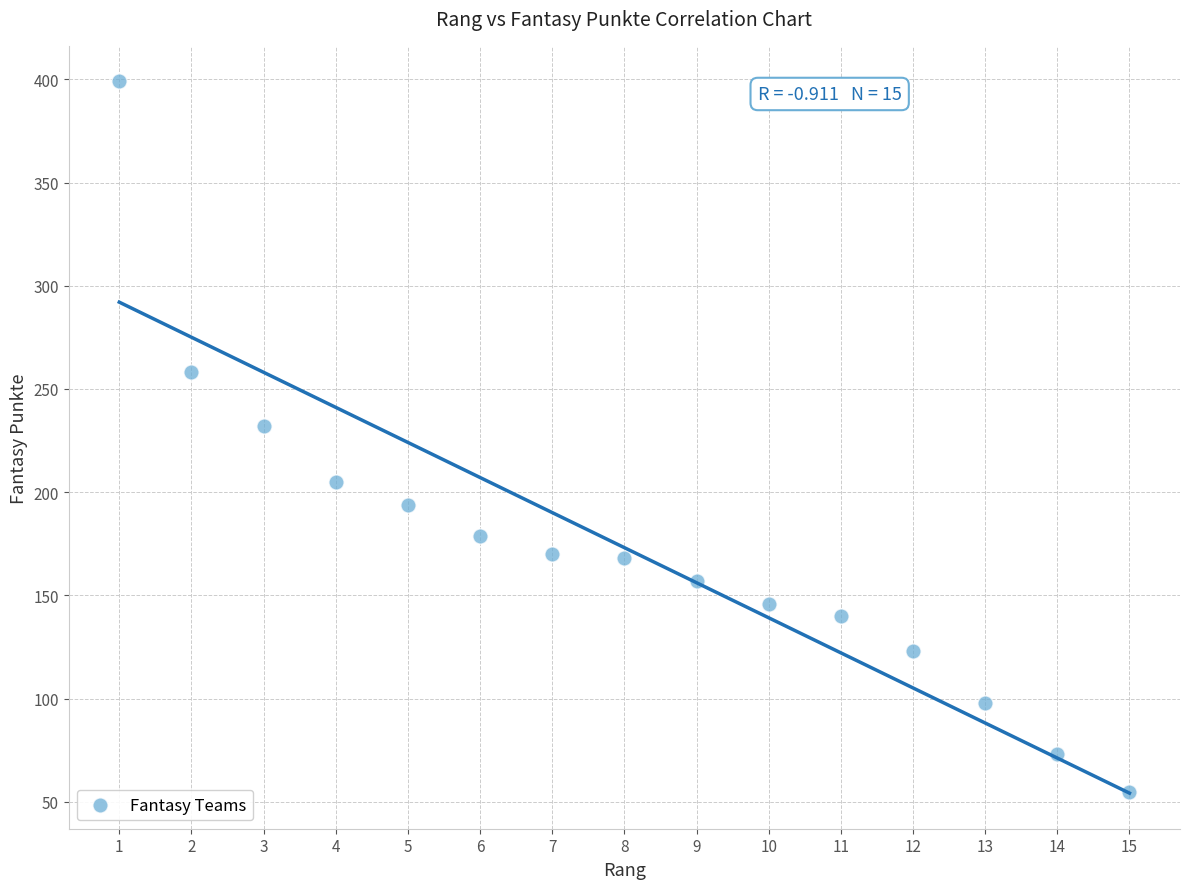

What Y value in the scatter plot is closest to 227?

232